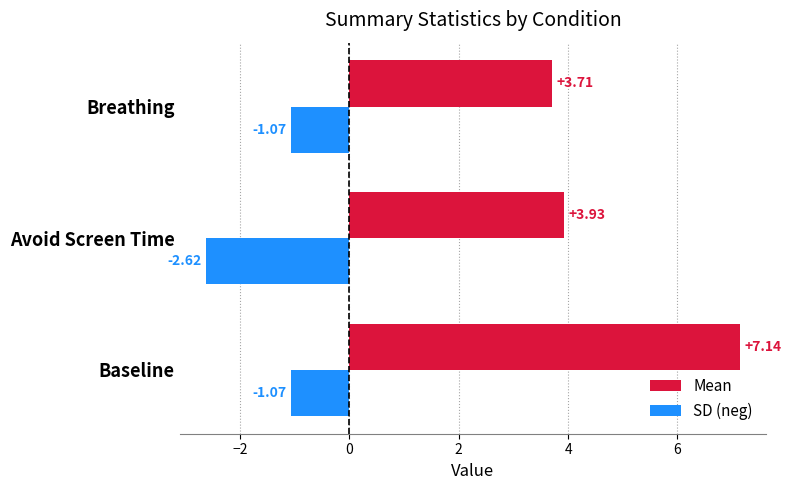

Which label corresponds to the smallest value in the chart?

Avoid Screen Time